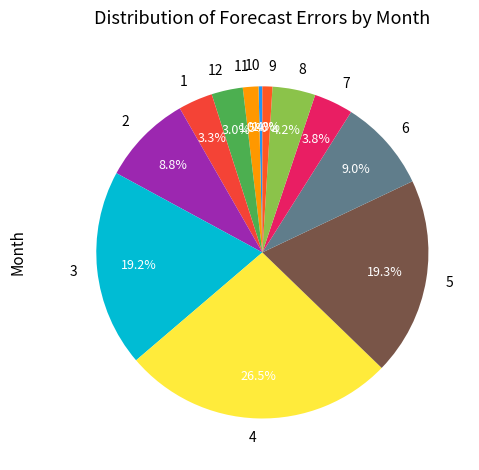

What is the largest slice in the pie chart?

4